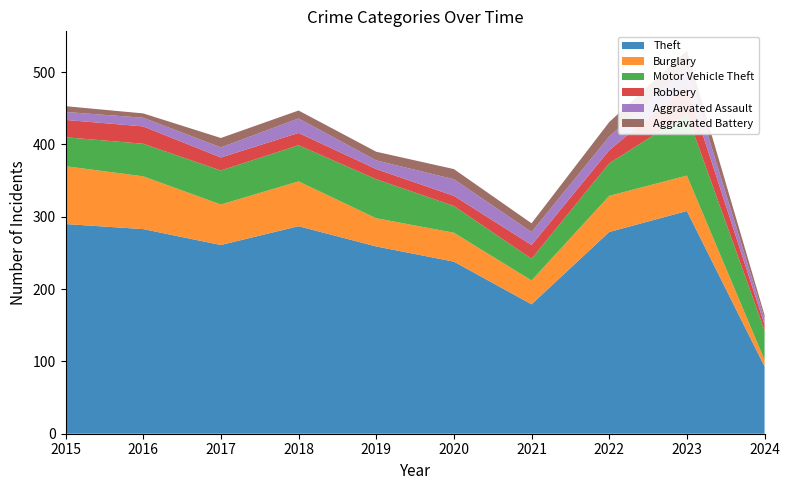

Reading left to right, transcribe all the data shown in this chart.

Theft: 2015=290	2016=283	2017=261	2018=287	2019=259	2020=238	2021=179	2022=279	2023=308	2024=93
Burglary: 2015=80	2016=73	2017=56	2018=62	2019=39	2020=40	2021=33	2022=50	2023=49	2024=9
Motor Vehicle Theft: 2015=40	2016=45	2017=47	2018=50	2019=54	2020=37	2021=30	2022=45	2023=85	2024=41
Robbery: 2015=24	2016=24	2017=18	2018=17	2019=14	2020=14	2021=19	2022=18	2023=39	2024=8
Aggravated Assault: 2015=11	2016=12	2017=14	2018=20	2019=12	2020=23	2021=18	2022=19	2023=26	2024=8
Aggravated Battery: 2015=8	2016=6	2017=13	2018=11	2019=12	2020=14	2021=12	2022=20	2023=23	2024=5